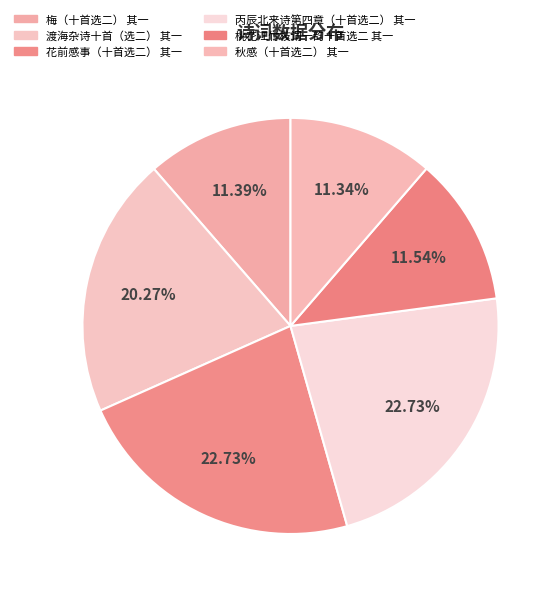

How many segments does this pie chart have?

6